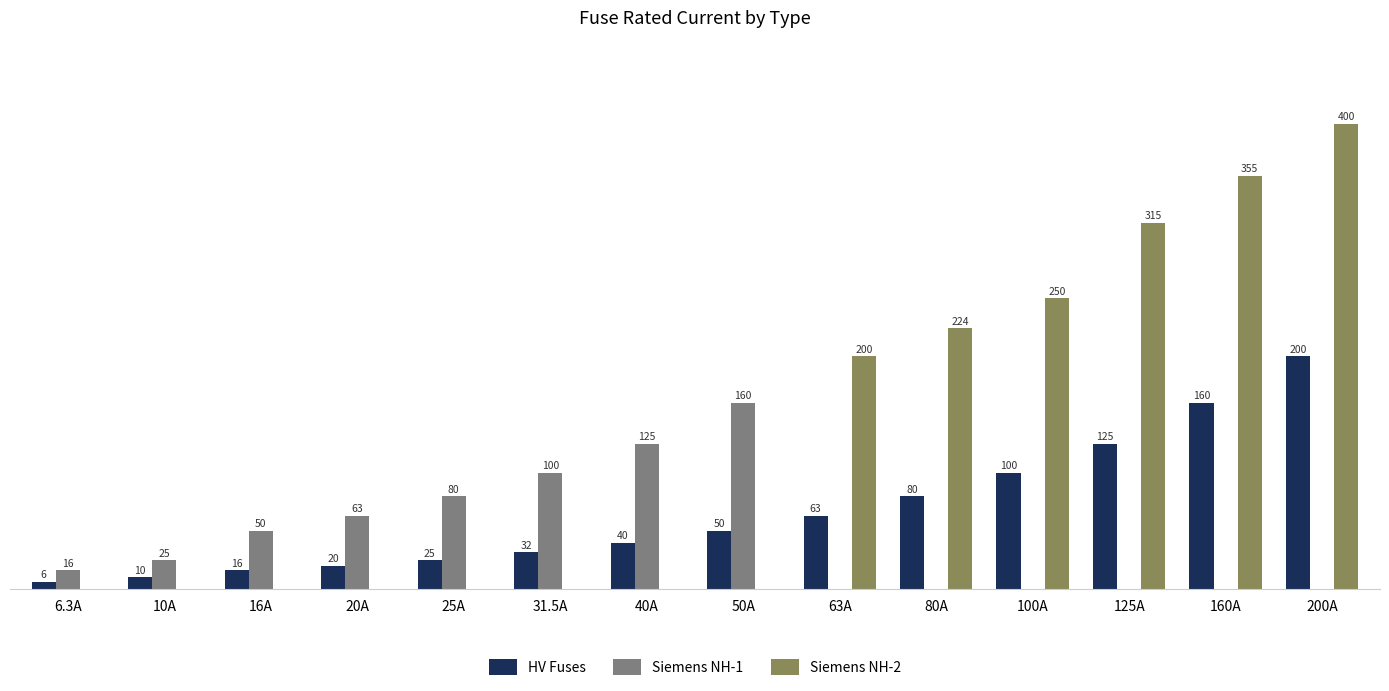

Which category has the highest value across all series?

200A